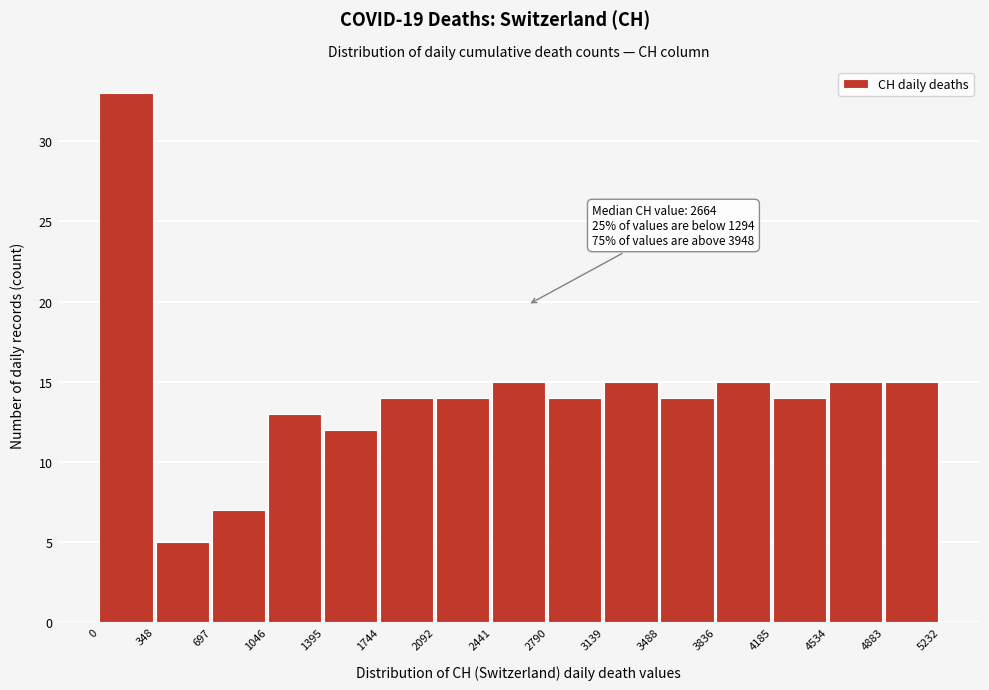

Over which range of the x-axis is the bar tallest?

0 to 348